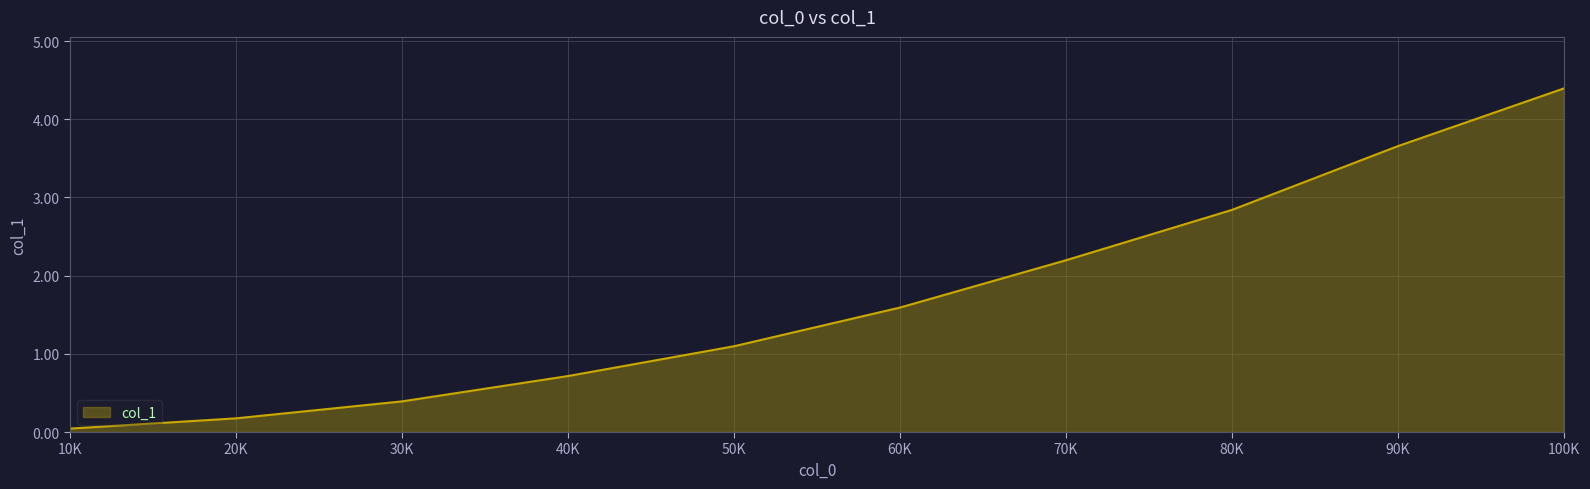

What is the average value?

1.7